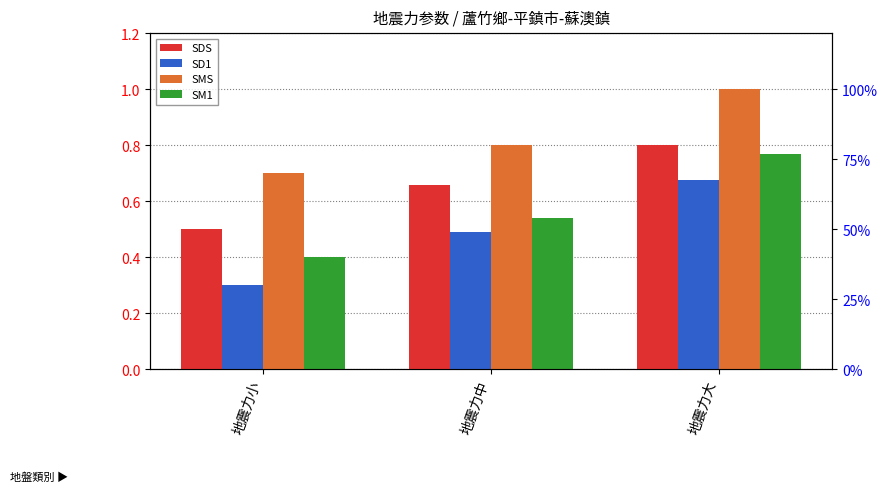

What is the sum of the SDS values at 地震力小 and 地震力大?

1.3